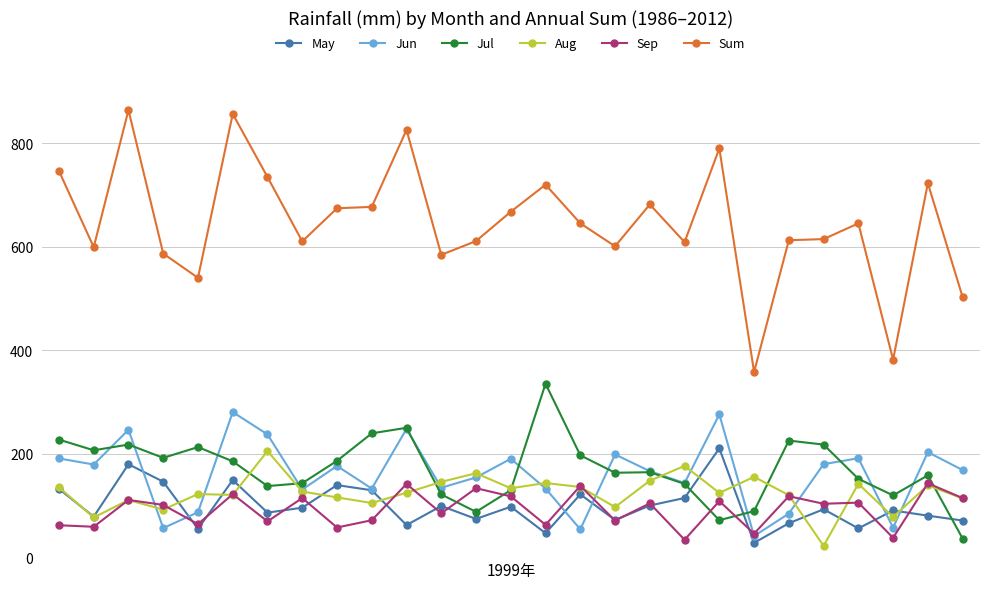

What is the value of the Aug point at the 4th from the left?

92.0